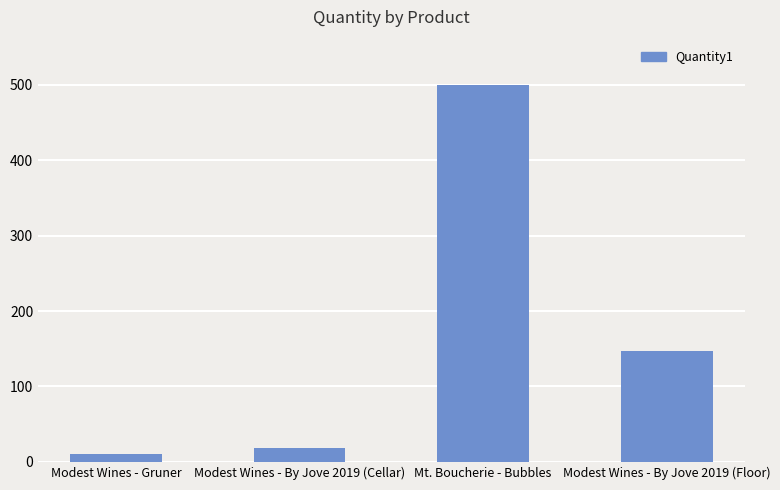

The value at Modest Wines - By Jove 2019 (Cellar) is 18. True or false?

True